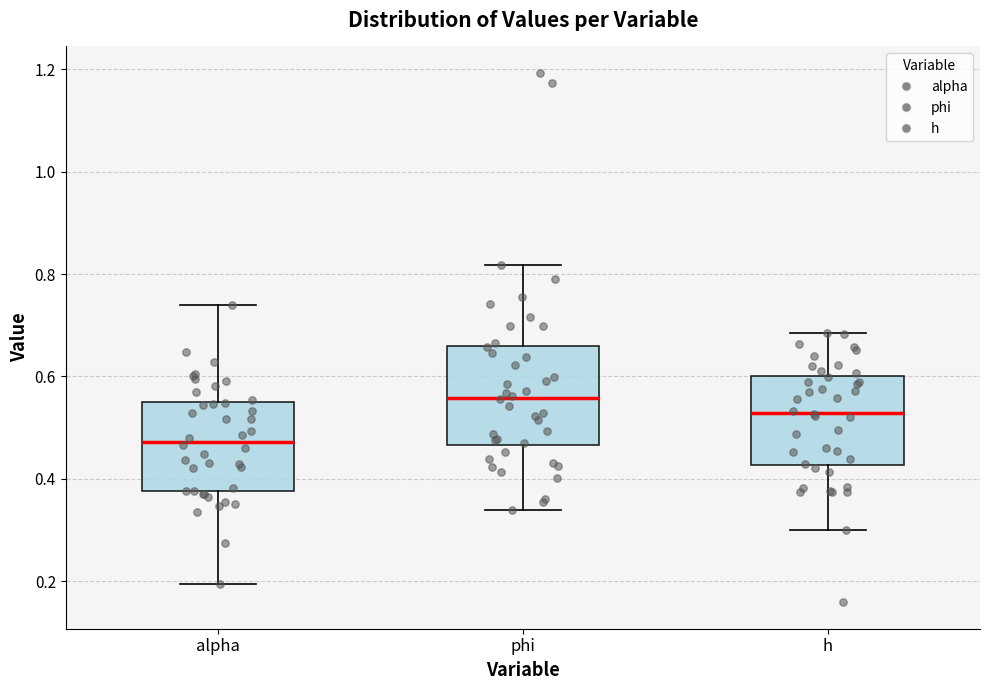

Which box is the tallest, from its lower edge to its upper edge?

phi